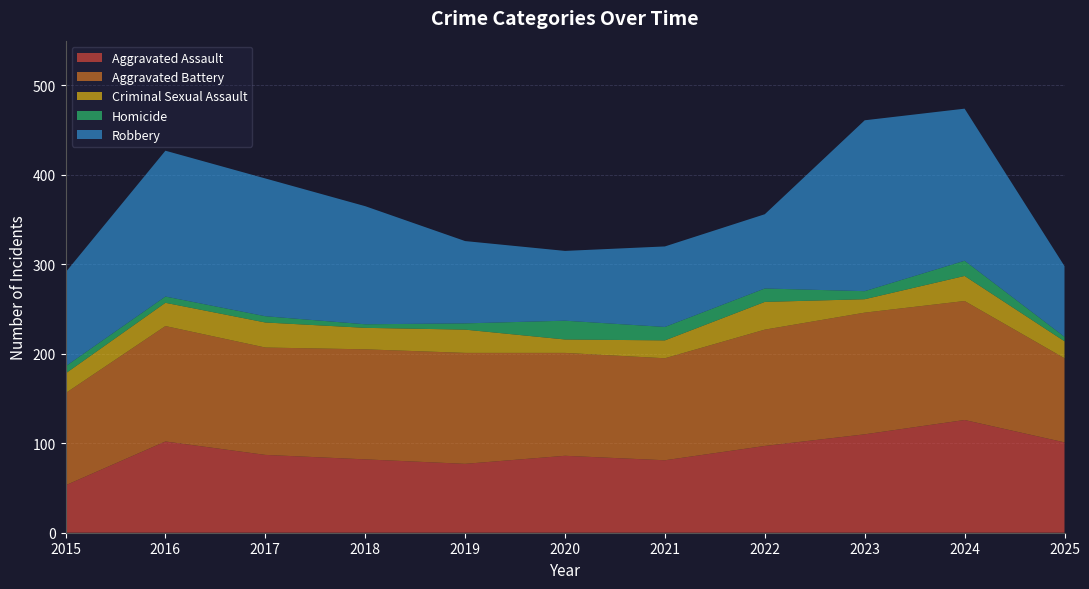

Reading left to right, list all the values displayed in this chart.

Aggravated Assault: 2015=53	2016=102	2017=87	2018=82	2019=77	2020=86	2021=81	2022=97	2023=110	2024=126	2025=101
Aggravated Battery: 2015=103	2016=129	2017=120	2018=123	2019=124	2020=115	2021=114	2022=130	2023=136	2024=133	2025=94
Criminal Sexual Assault: 2015=22	2016=26	2017=28	2018=24	2019=26	2020=15	2021=20	2022=31	2023=15	2024=28	2025=19
Homicide: 2015=8	2016=7	2017=7	2018=4	2019=7	2020=21	2021=15	2022=15	2023=9	2024=17	2025=5
Robbery: 2015=105	2016=163	2017=154	2018=132	2019=92	2020=78	2021=90	2022=83	2023=191	2024=170	2025=79